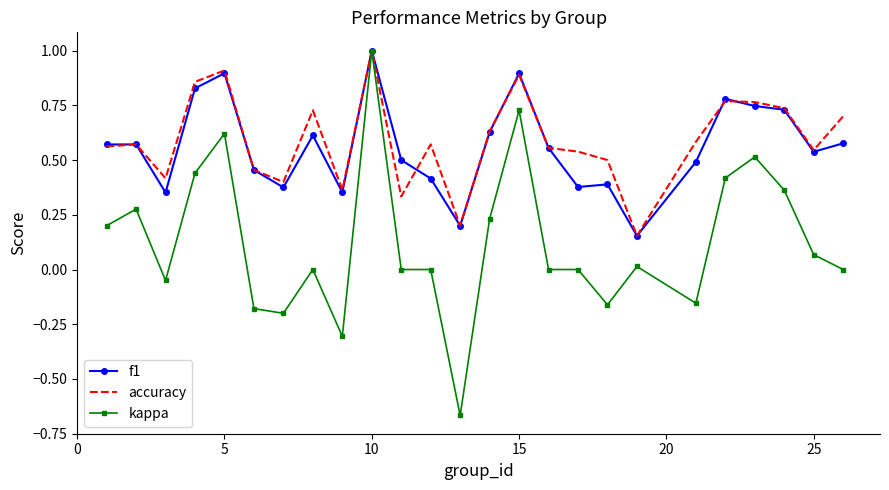

Which series has the largest range (max minus min)?

kappa